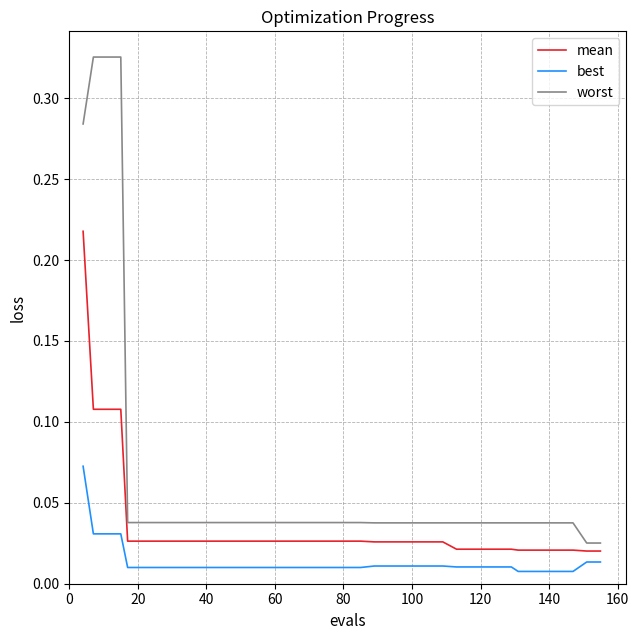

Which series has the largest total across all categories?

worst